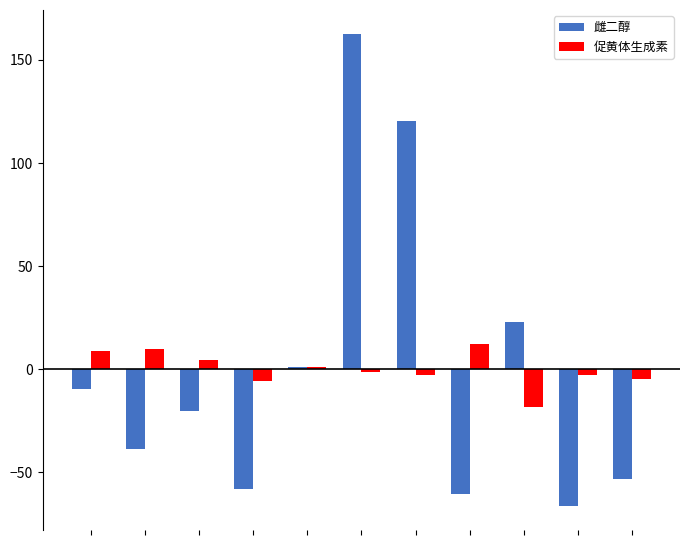

Rank the series by their maximum value, from highest to lowest.

雌二醇, 促黄体生成素